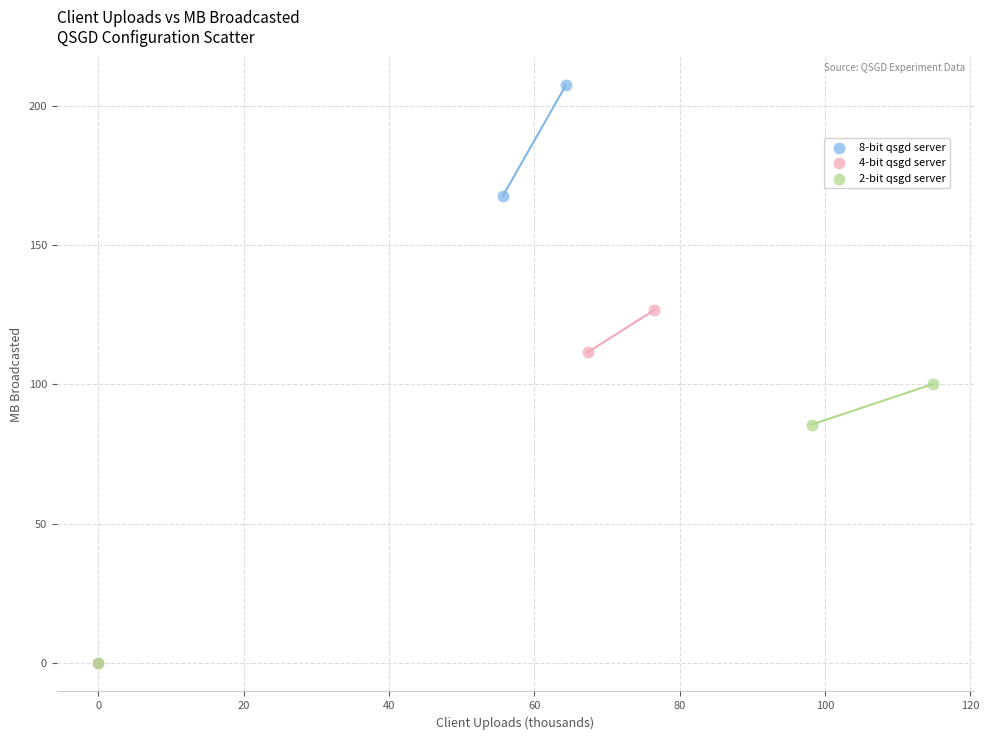

Which series reaches the maximum Y coordinate?

8-bit qsgd server